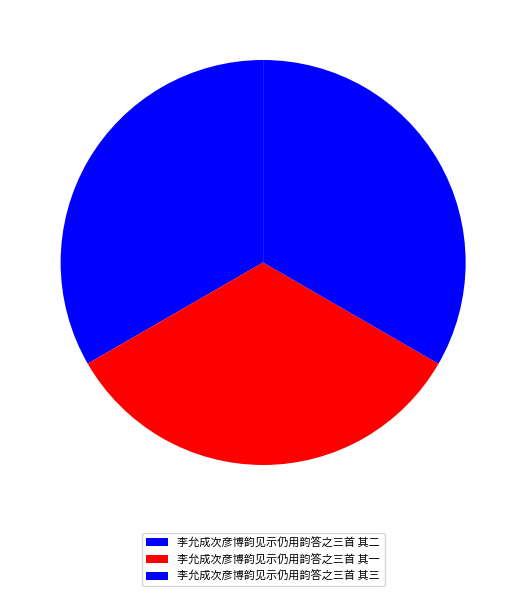

Does 李允成次彦博韵见示仍用韵答之三首 其一 account for over 50% of the chart?

No